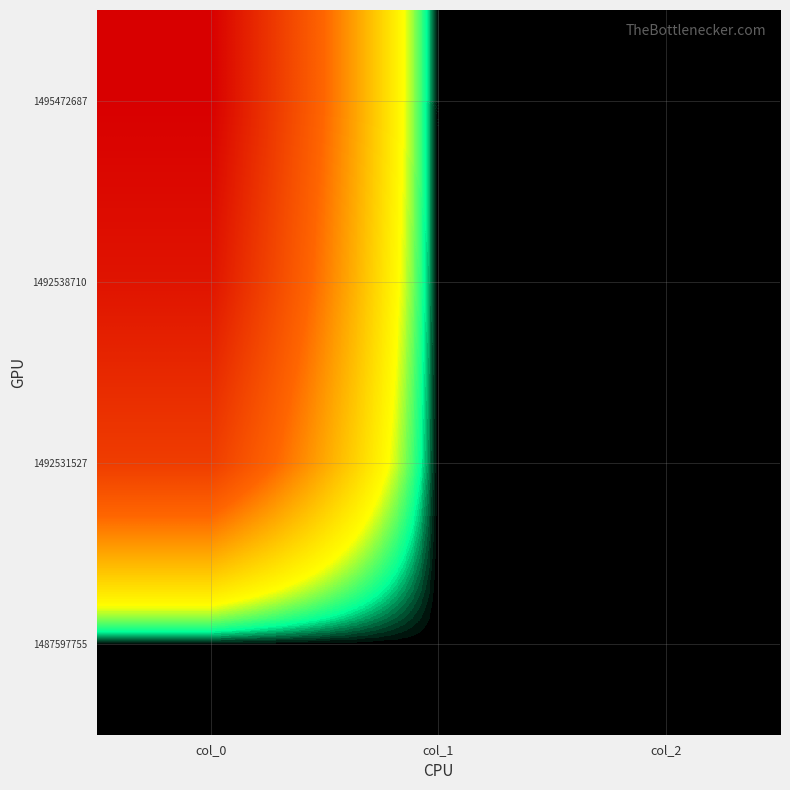

At how many categories does at least one series exceed 3?

1